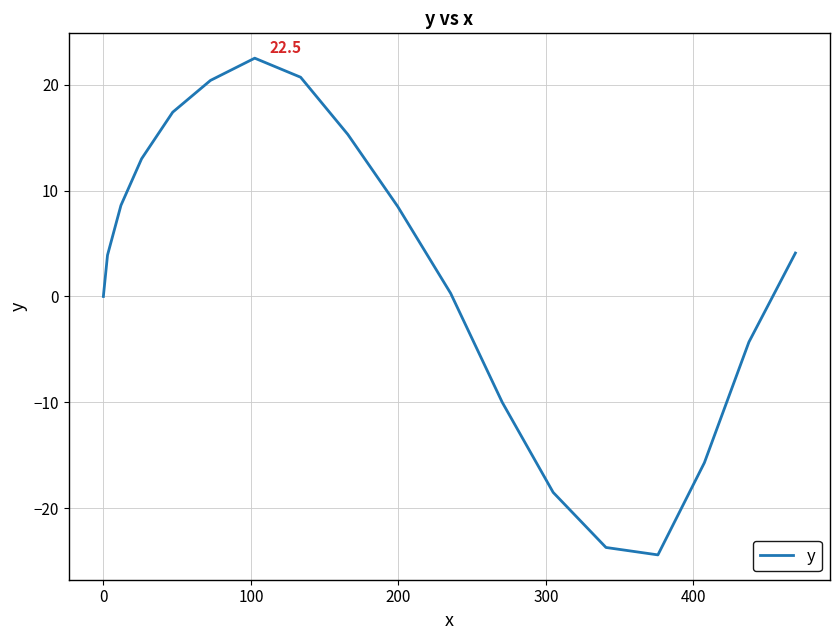

Is it true that the value at 16 is -13.3?

False